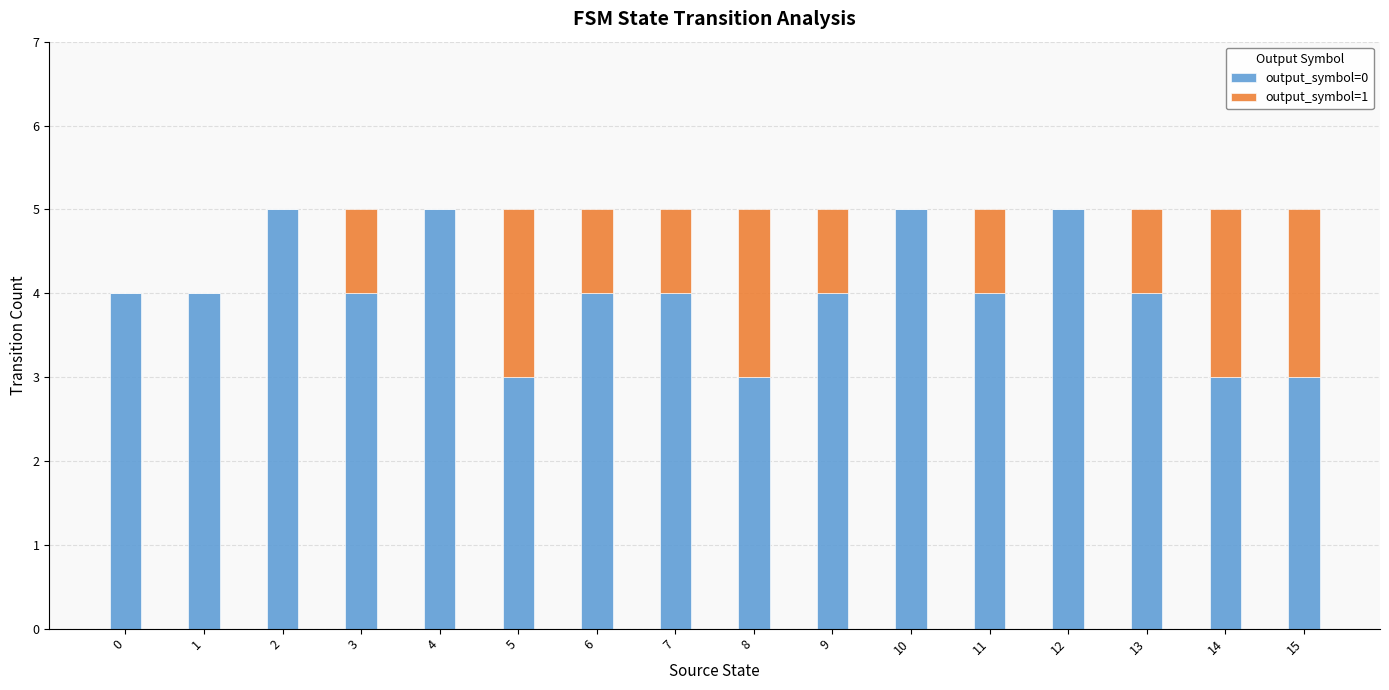

What are all the series names shown in the legend?

output_symbol=0, output_symbol=1